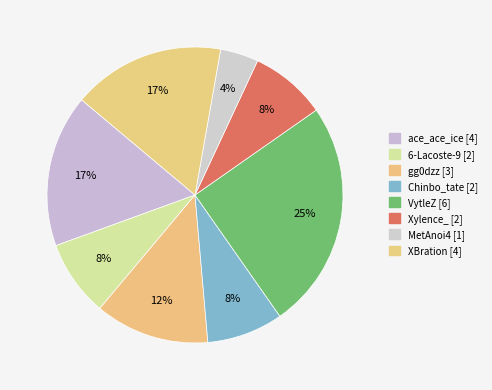

How many slices are in this pie chart?

8